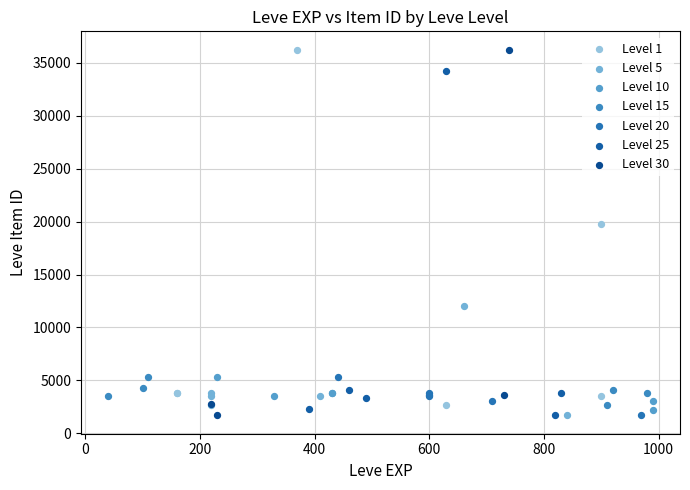

What are all the series names shown in the legend?

Level 1, Level 5, Level 10, Level 15, Level 20, Level 25, Level 30